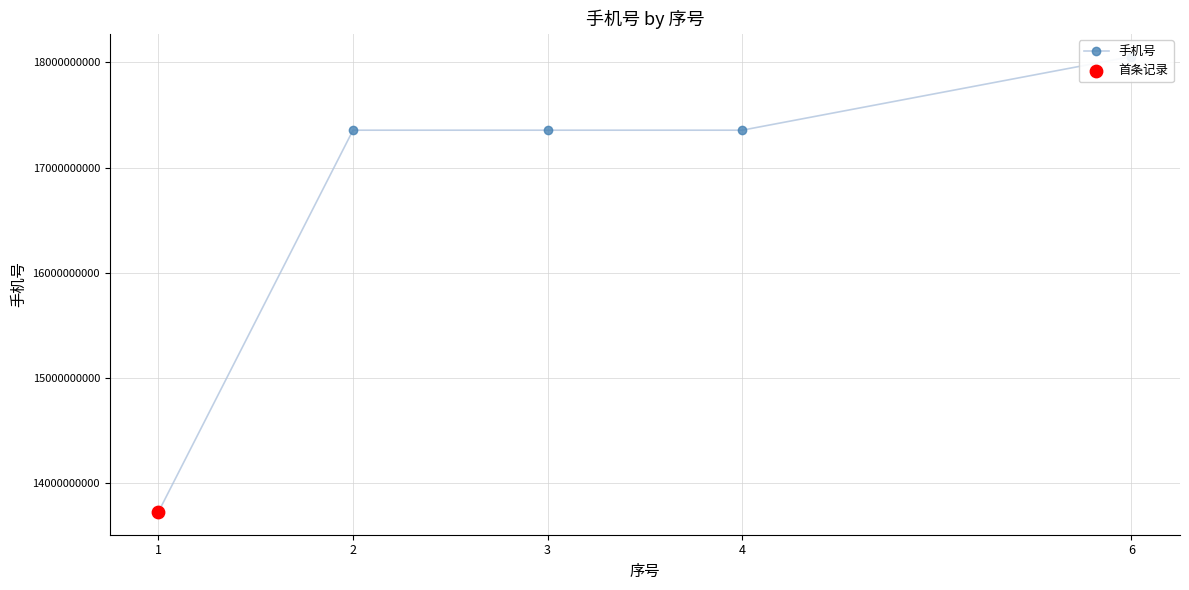

What is the change in value from 3 to 4?

+17